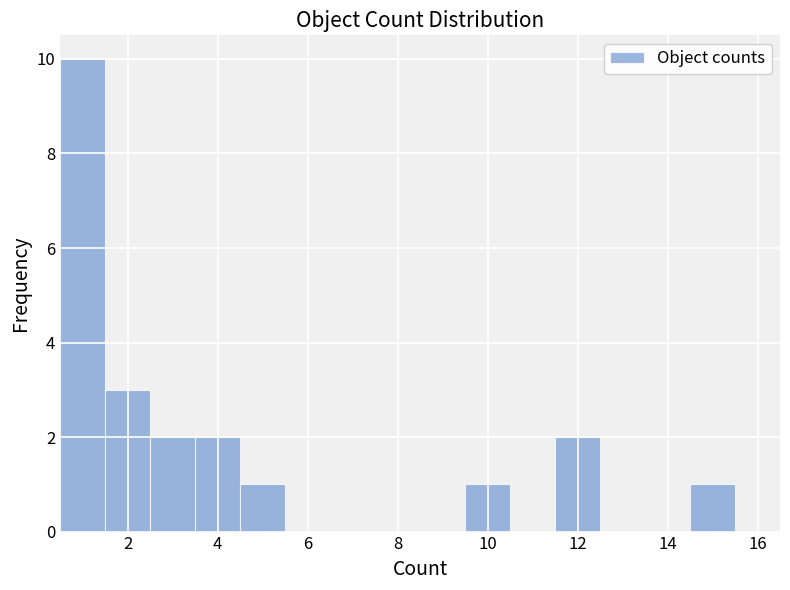

Reading left to right, transcribe this chart: for each bar, give the range it covers on the x-axis and its height. Neither the bar edges nor the heights are printed on the chart, so give them approximately, as read against the axes.

0.5 to 1.5: 10
1.5 to 2.5: 3
2.5 to 3.5: 2
3.5 to 4.5: 2
4.5 to 5.5: 1
5.5 to 6.5: 0
6.5 to 7.5: 0
7.5 to 8.5: 0
8.5 to 9.5: 0
9.5 to 10.5: 1
10.5 to 11.5: 0
11.5 to 12.5: 2
12.5 to 13.5: 0
13.5 to 14.5: 0
14.5 to 15.5: 1